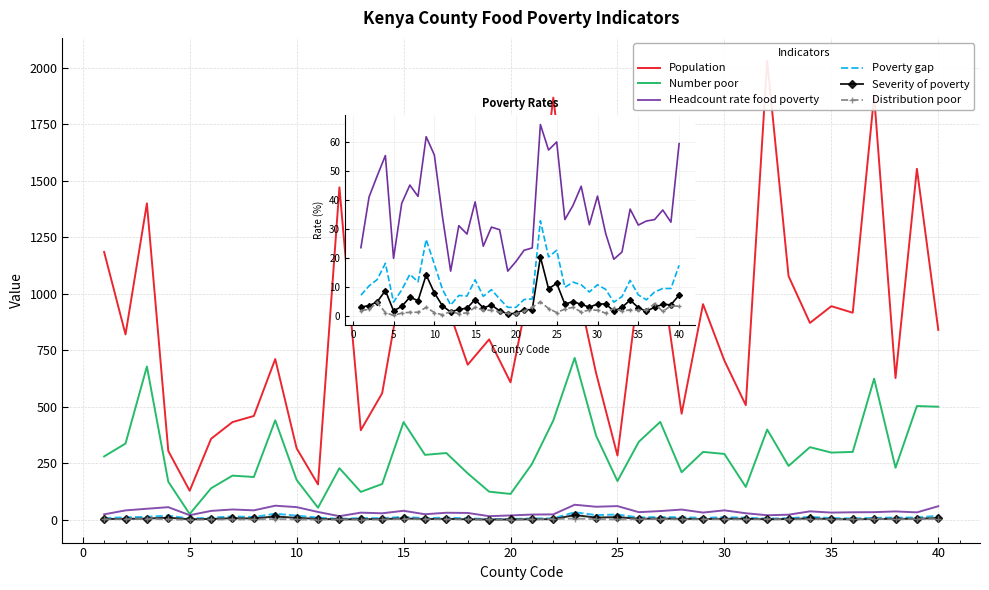

What is the average value of the Severity of poverty series?

4.7